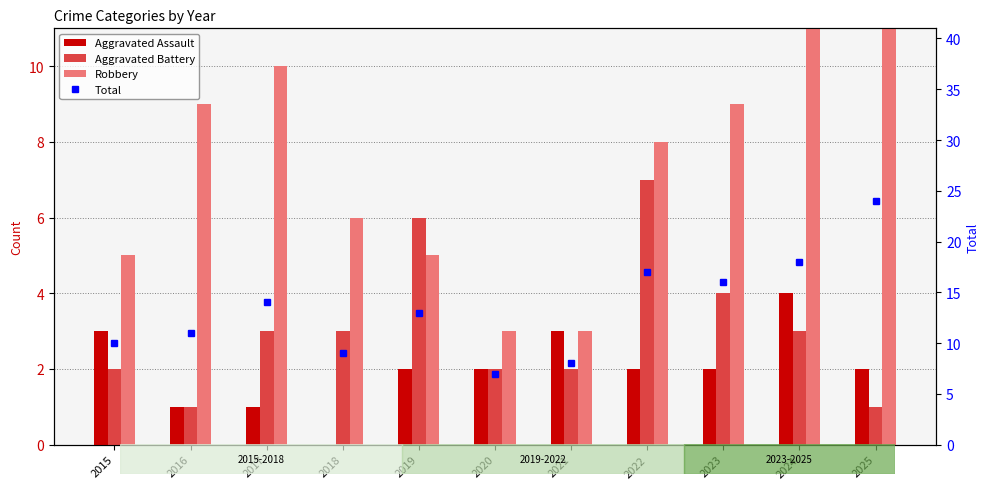

Reading left to right, what are all the values shown in this chart?

Aggravated Assault: 3	1	1	0	2	2	3	2	2	4	2
Aggravated Battery: 2	1	3	3	6	2	2	7	4	3	1
Robbery: 5	9	10	6	5	3	3	8	9	11	20
Total: 10	11	14	9	13	7	8	17	16	18	24